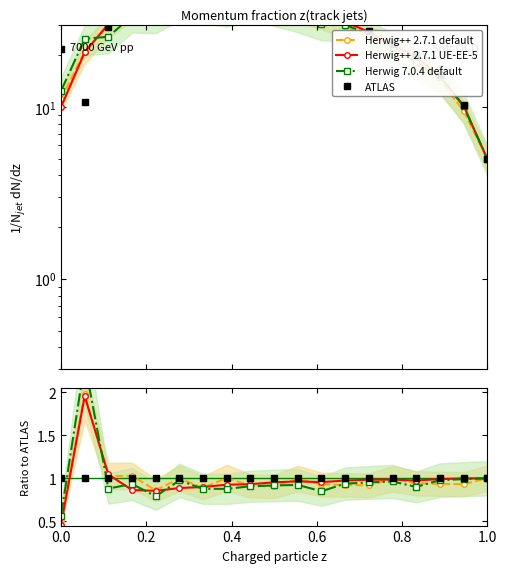

What is the sum of the Herwig++ 2.7.1 UE-EE-5 values at 0.8 and 0.4?

1.9